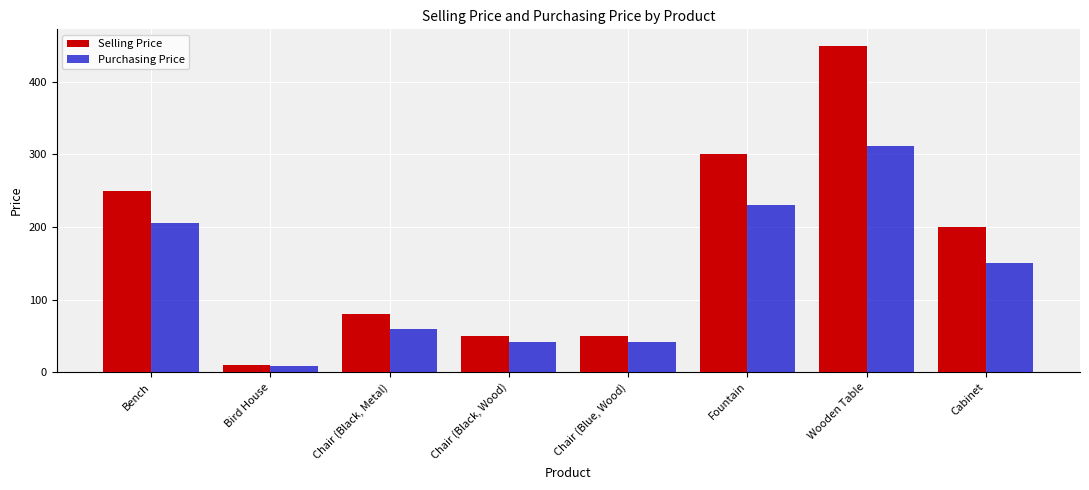

Which series changed the most between Chair (Black, Wood) and Cabinet?

Selling Price